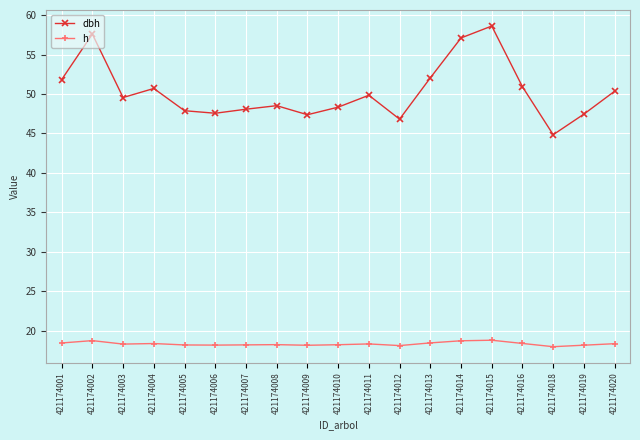

At how many categories does at least one series exceed 21?

19